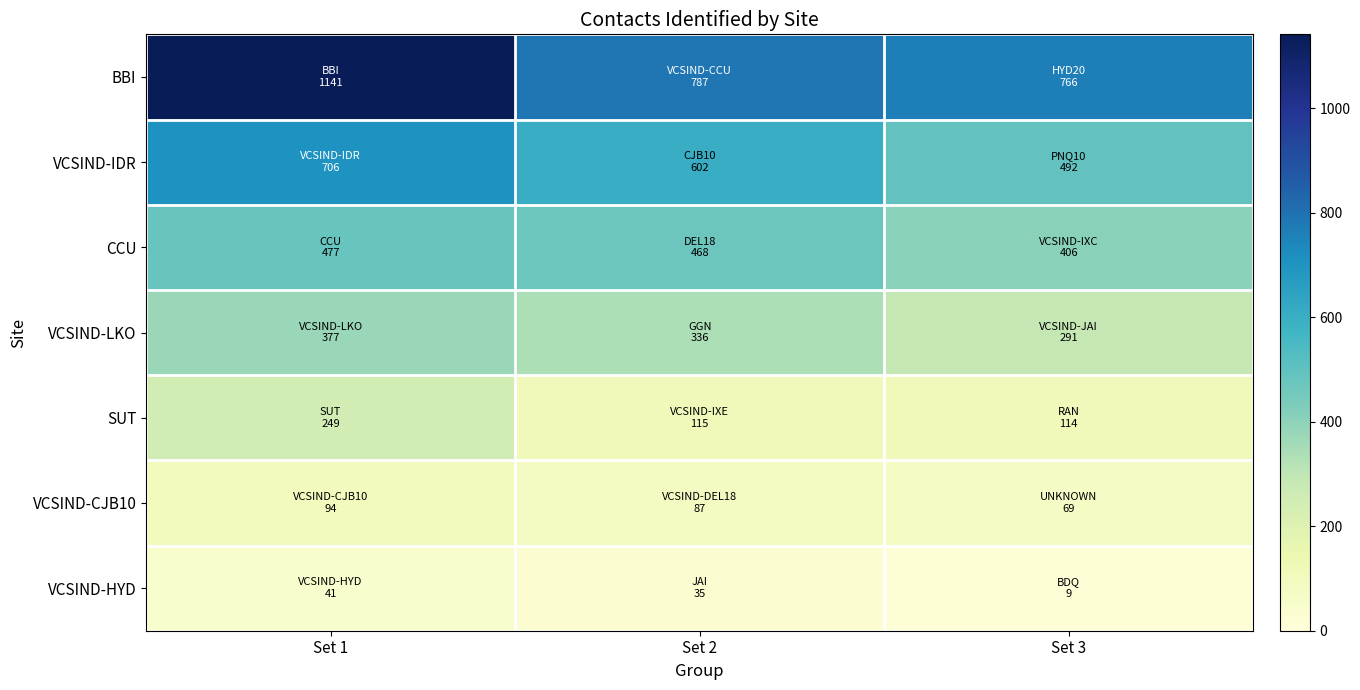

How many series are shown in this chart?

7